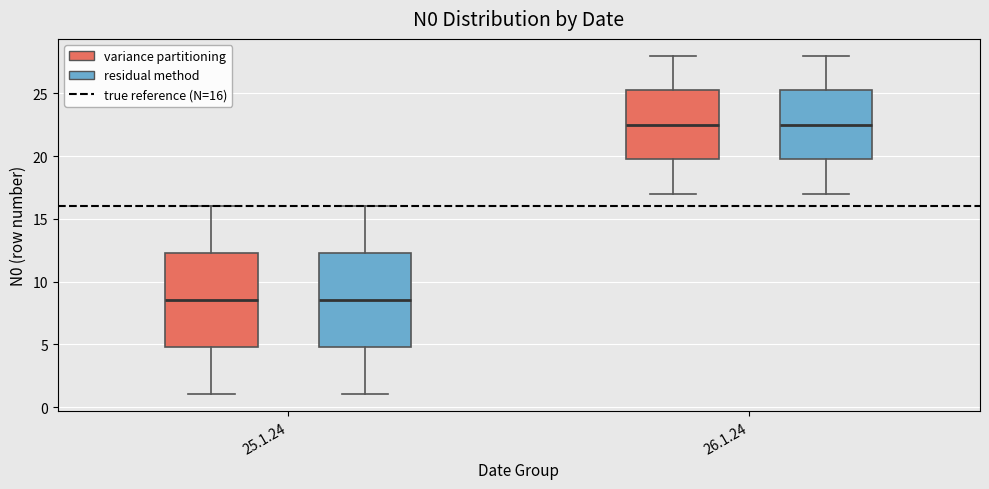

Reading left to right, read every box against the y-axis: the position of its median line, the range the box covers, and the ends of its whiskers. The values are not printed on the chart, so give them approximately, as read against the axis.

25.1.24 (variance partitioning): median 8.5, box 5.0 to 12.5, whiskers 1.0 to 16.0
25.1.24 (residual method): median 8.5, box 5.0 to 12.5, whiskers 1.0 to 16.0
26.1.24 (variance partitioning): median 22.5, box 20.0 to 25.5, whiskers 17.0 to 28.0
26.1.24 (residual method): median 22.5, box 20.0 to 25.5, whiskers 17.0 to 28.0